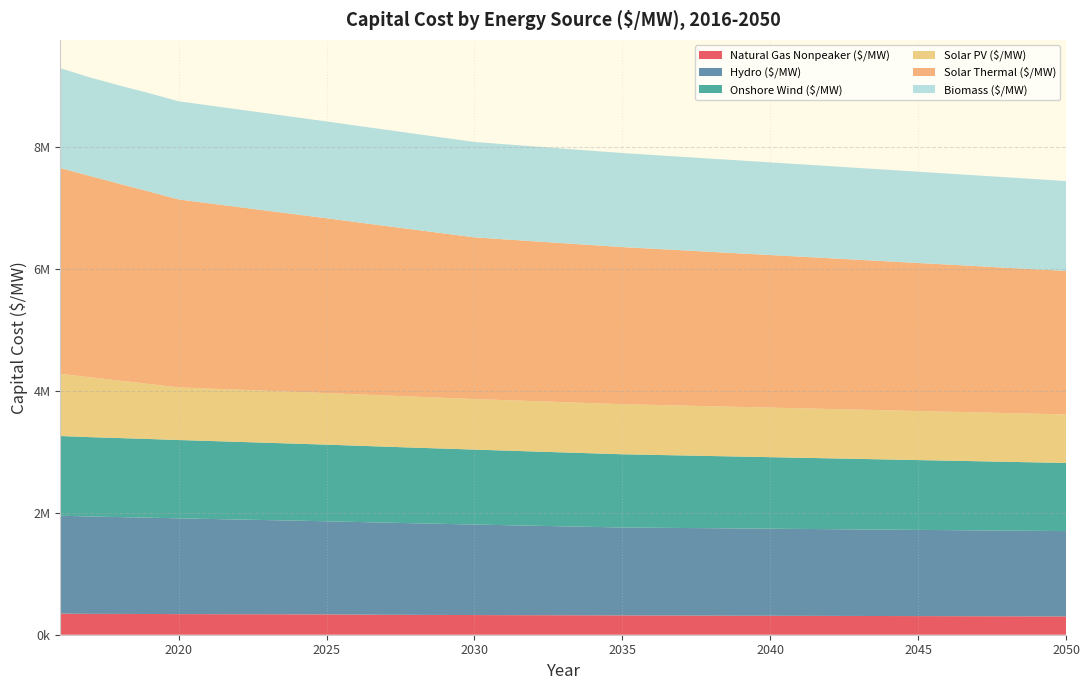

Reading left to right, list all the values displayed in this chart.

Natural Gas Nonpeaker ($/MW): 346899	342682	341729	340511	338436	337440	336426	335429	334433	333393	330423	328133	326011	324501	322896	321441	320283	319254	318209	317038	315858	314841	313599	312580	311412	310264	309115	307967	306818	305670	304522	303373	302225	301076	299928
Hydro ($/MW): 1606504	1597887	1589271	1580658	1572046	1563437	1554829	1546224	1537619	1529019	1520418	1511821	1503224	1494631	1486038	1477449	1468860	1460275	1451690	1443108	1440312	1437520	1434727	1431939	1429150	1426365	1423580	1420799	1418018	1415241	1412463	1409690	1406916	1404146	1401376
Onshore Wind ($/MW): 1308317	1302726	1297135	1291544	1285953	1280362	1274771	1269179	1263588	1257997	1252406	1246815	1241224	1235633	1230042	1224451	1218860	1213268	1207677	1202086	1196495	1190904	1185313	1179722	1174131	1168540	1162949	1157357	1151766	1146175	1140584	1134993	1129402	1123811	1118220
Solar PV ($/MW): 1022435	982600	942765	902929	863094	859775	856455	853136	849816	846496	843177	839857	836538	833218	829898	828239	826579	824919	823259	821599	819940	818280	816620	814960	813300	811641	809981	808321	806661	805001	803342	801682	800022	798362	796702
Solar Thermal ($/MW): 3377104	3304122	3231139	3158157	3085174	3042048	2998922	2955796	2912670	2869543	2826417	2783291	2740165	2697039	2653913	2638985	2624057	2609128	2594200	2579272	2564343	2549415	2534487	2519559	2504630	2489702	2474774	2459846	2444917	2429989	2415061	2400133	2385204	2370276	2355348
Biomass ($/MW): 1637982	1618162	1612964	1616311	1611775	1607238	1602701	1598163	1593627	1589090	1584554	1580016	1575479	1570943	1566406	1561868	1557331	1552795	1548258	1543721	1539183	1534647	1530110	1525573	1521035	1516498	1511961	1507424	1502887	1498350	1493813	1489276	1484739	1480202	1475665